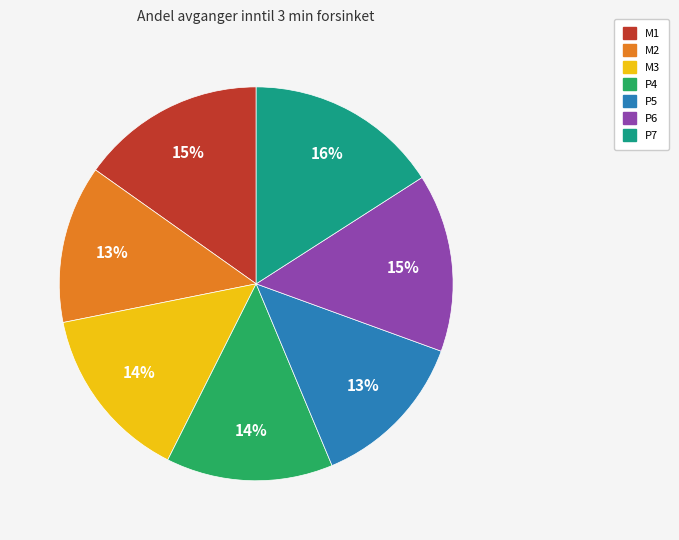

Count the number of slices in the pie.

7